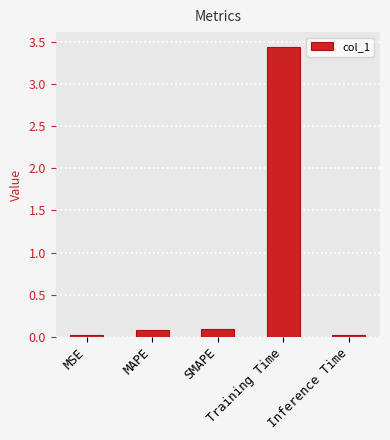

What is the average value?

0.7